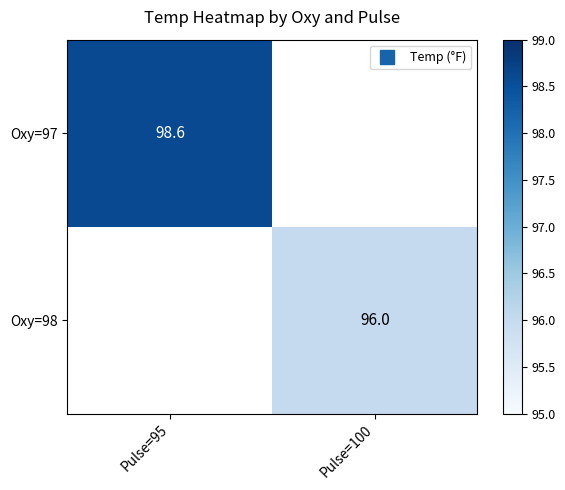

At how many categories does at least one series exceed 96?

1